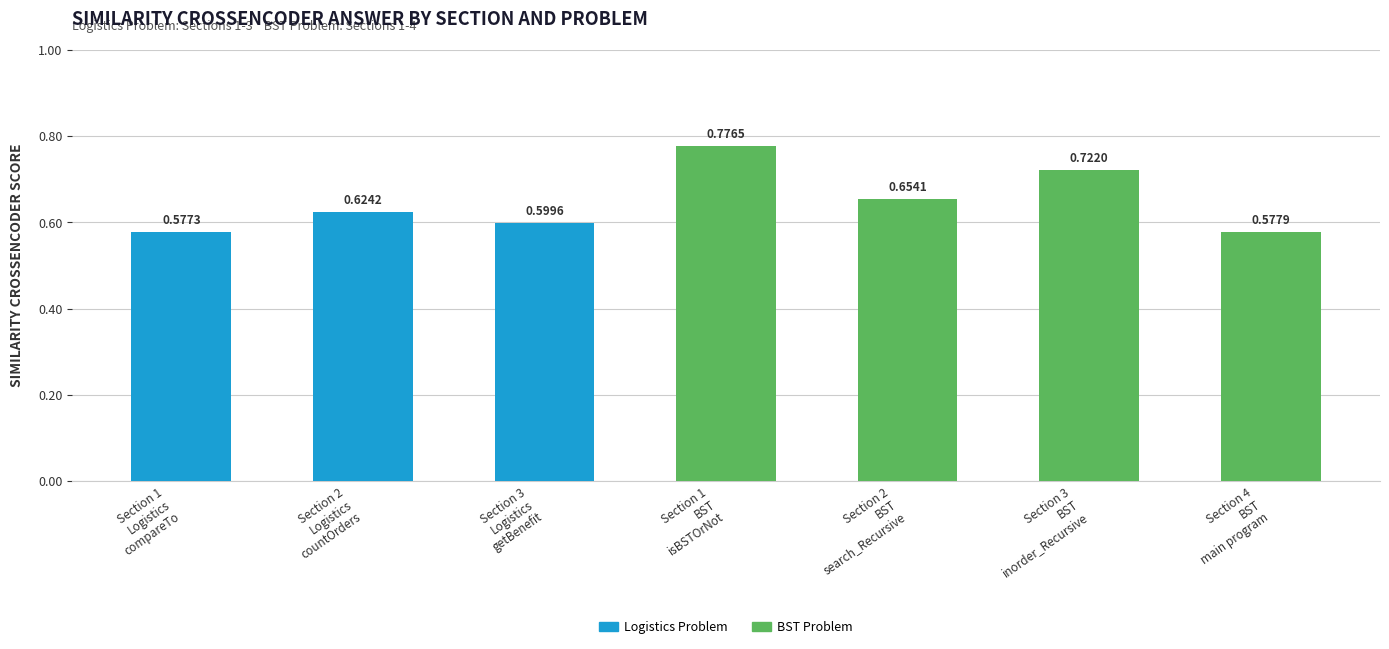

What is the sum of all values?

4.5